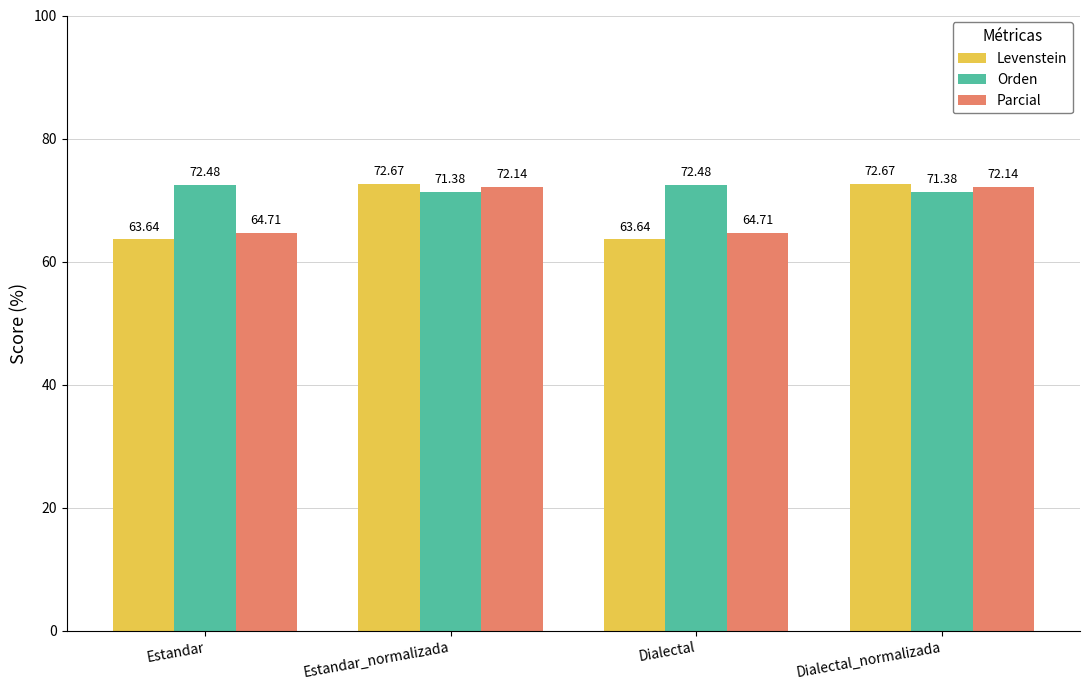

The Orden series shows 72.5 at Dialectal. True or false?

True